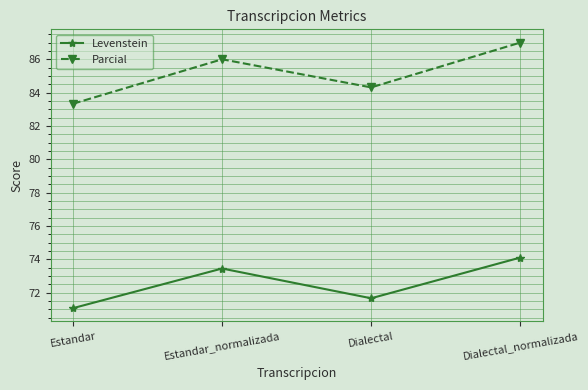

List the labels in order of Levenstein value, smallest first.

Estandar, Dialectal, Estandar_normalizada, Dialectal_normalizada